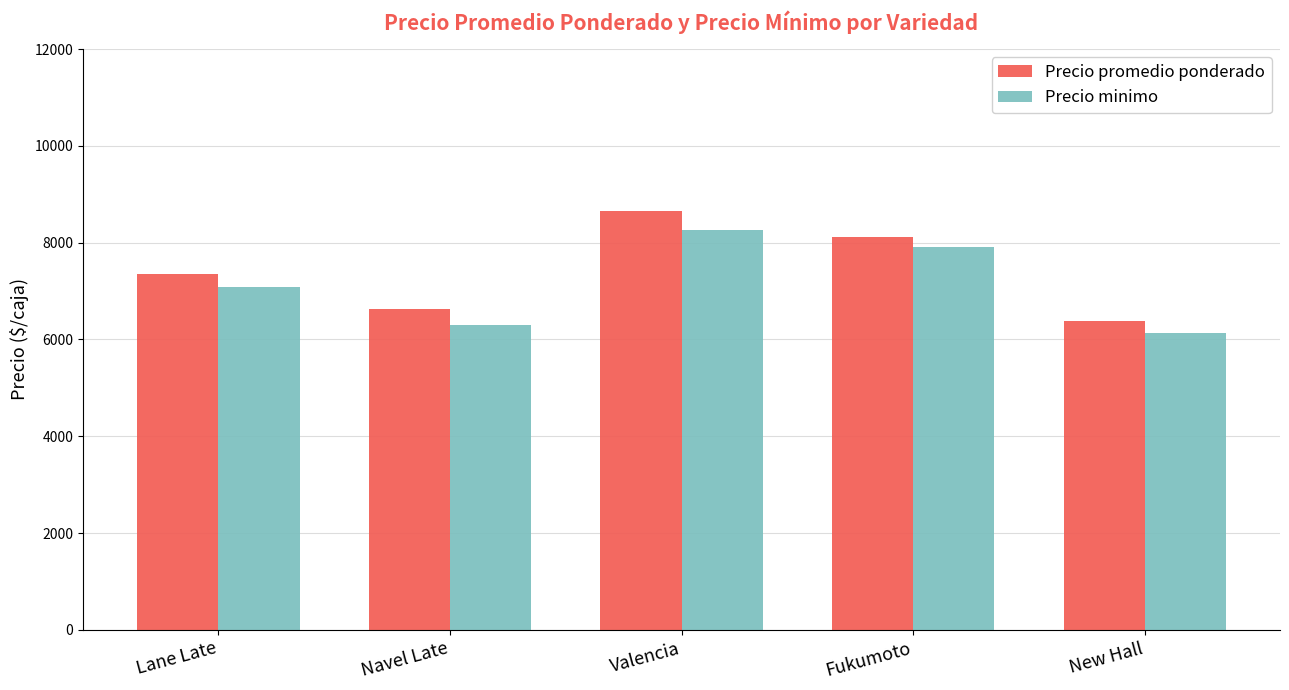

What is the smallest value displayed?

6125